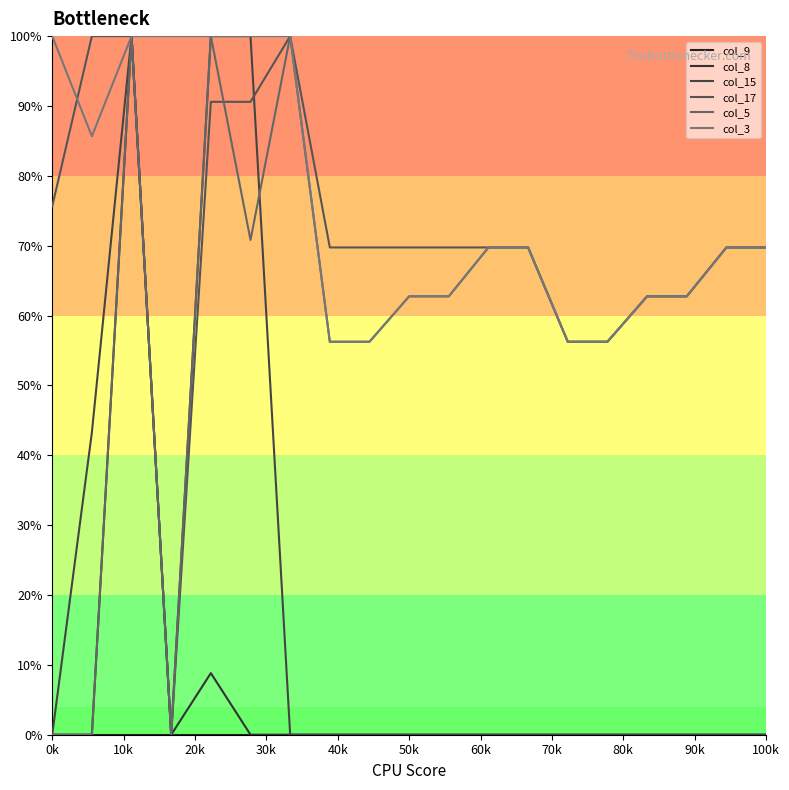

At how many categories does at least one series exceed 8?

19